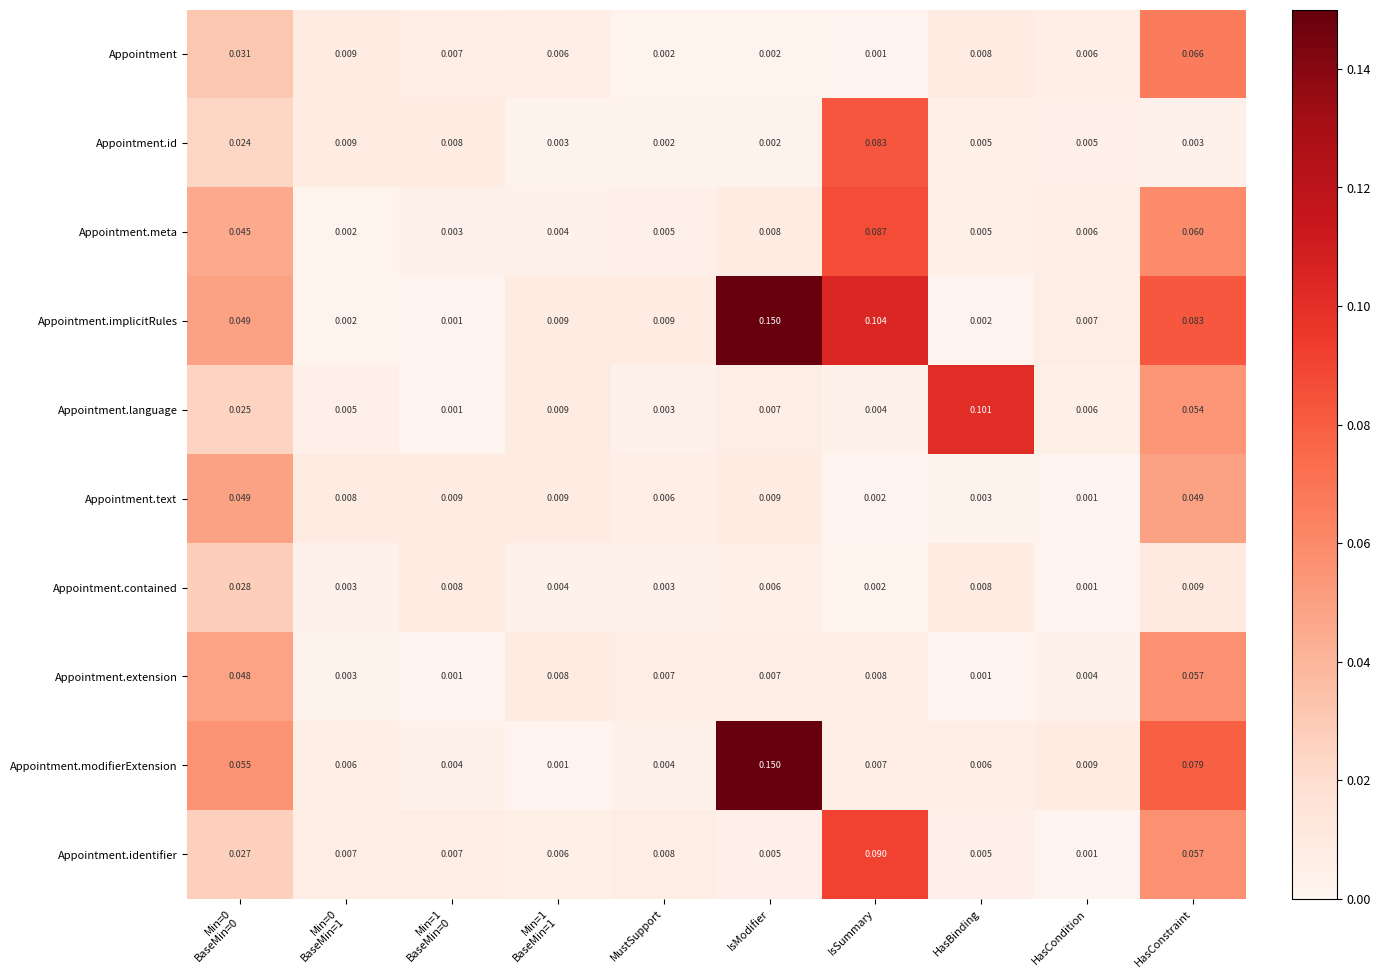

At which category does the chart reach its peak across all series?

IsModifier